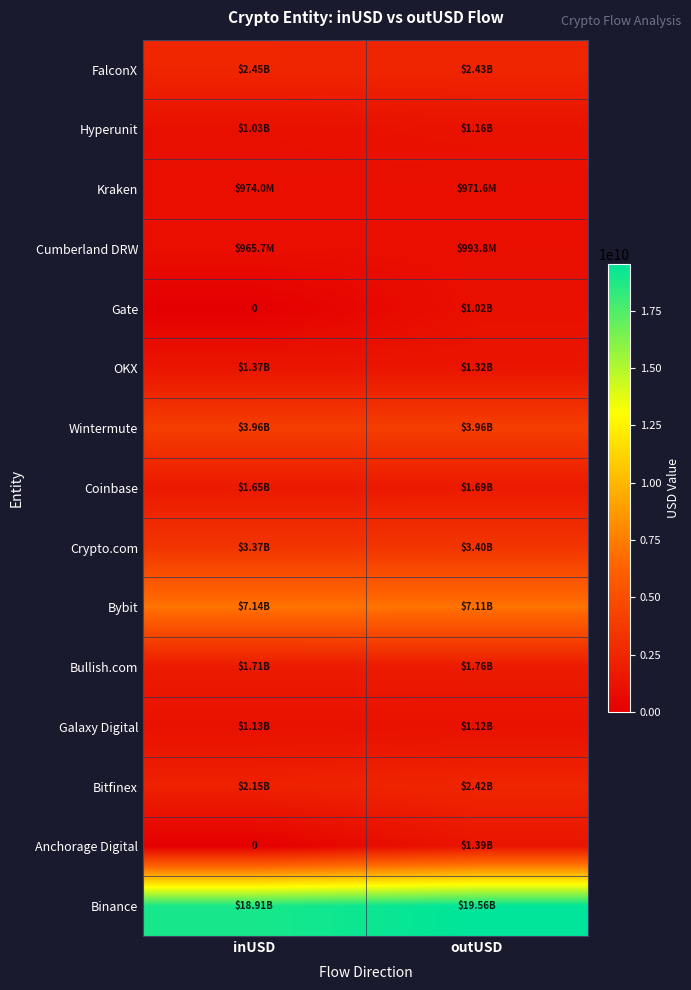

Which series has the largest range (max minus min)?

Anchorage Digital